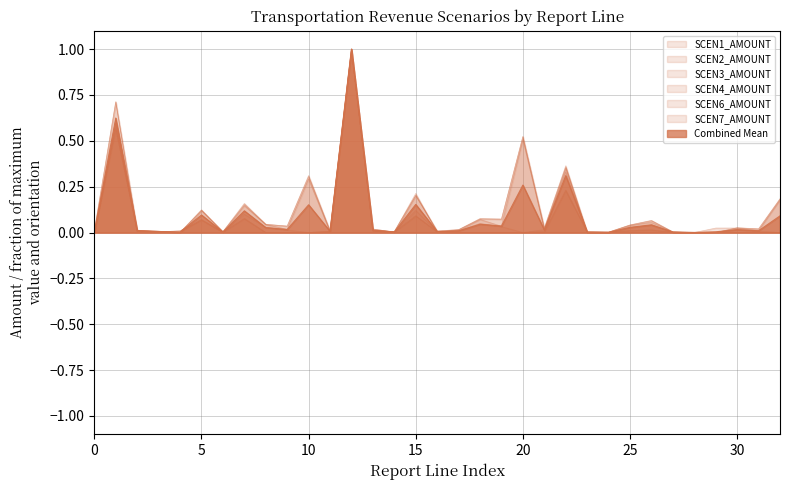

How many lines are shown in the chart?

7